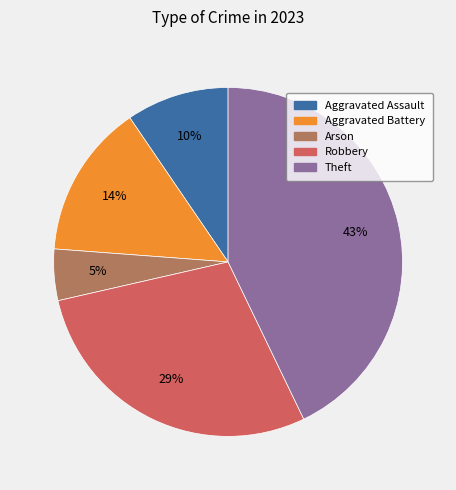

To the nearest percent, what is the difference between the largest and smallest slice percentages?

38%